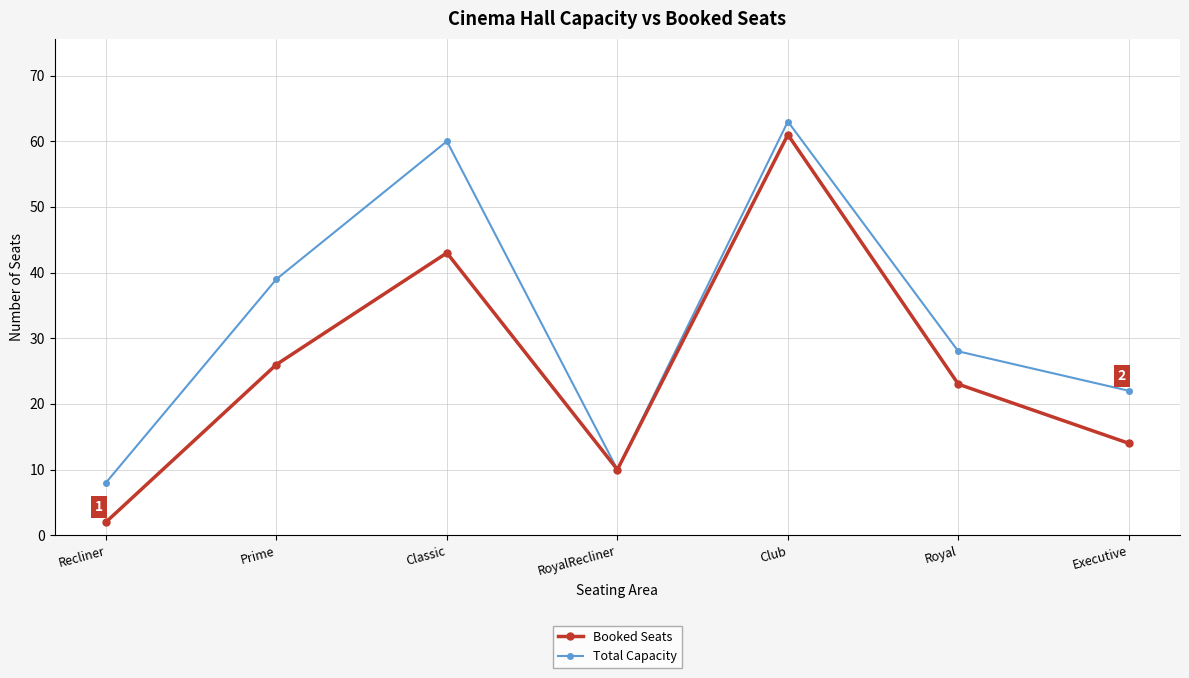

What is the difference between the highest and lowest values at Royal?

5